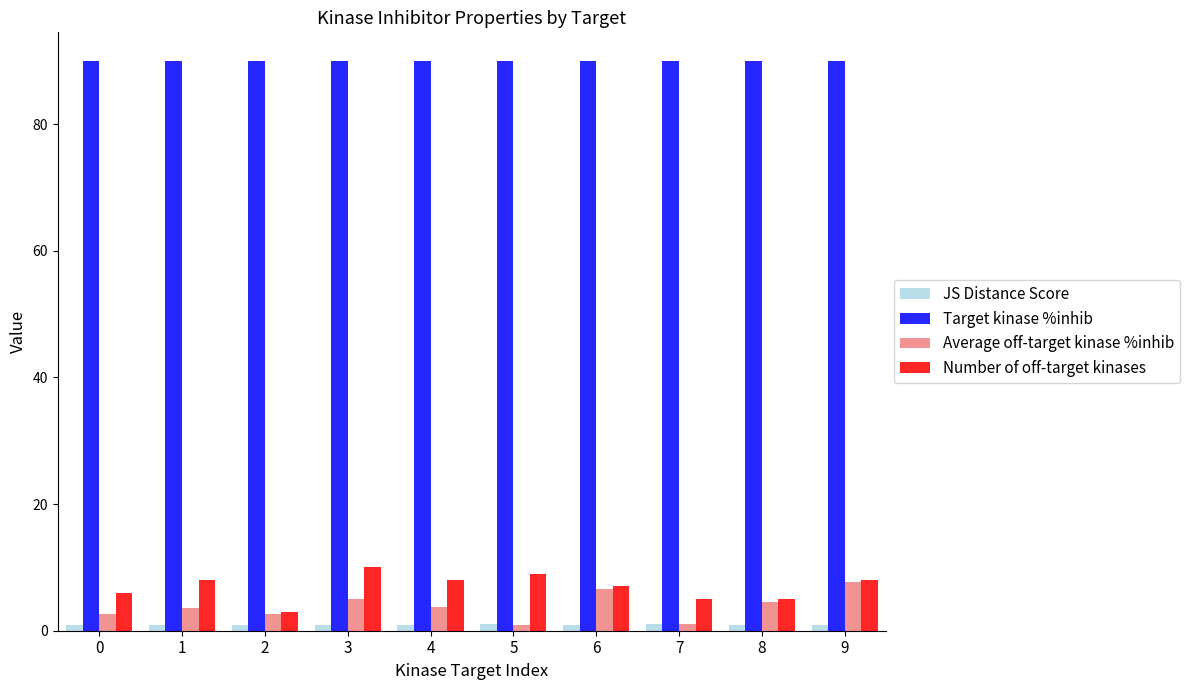

Which series has the largest total across all categories?

Target kinase %inhib